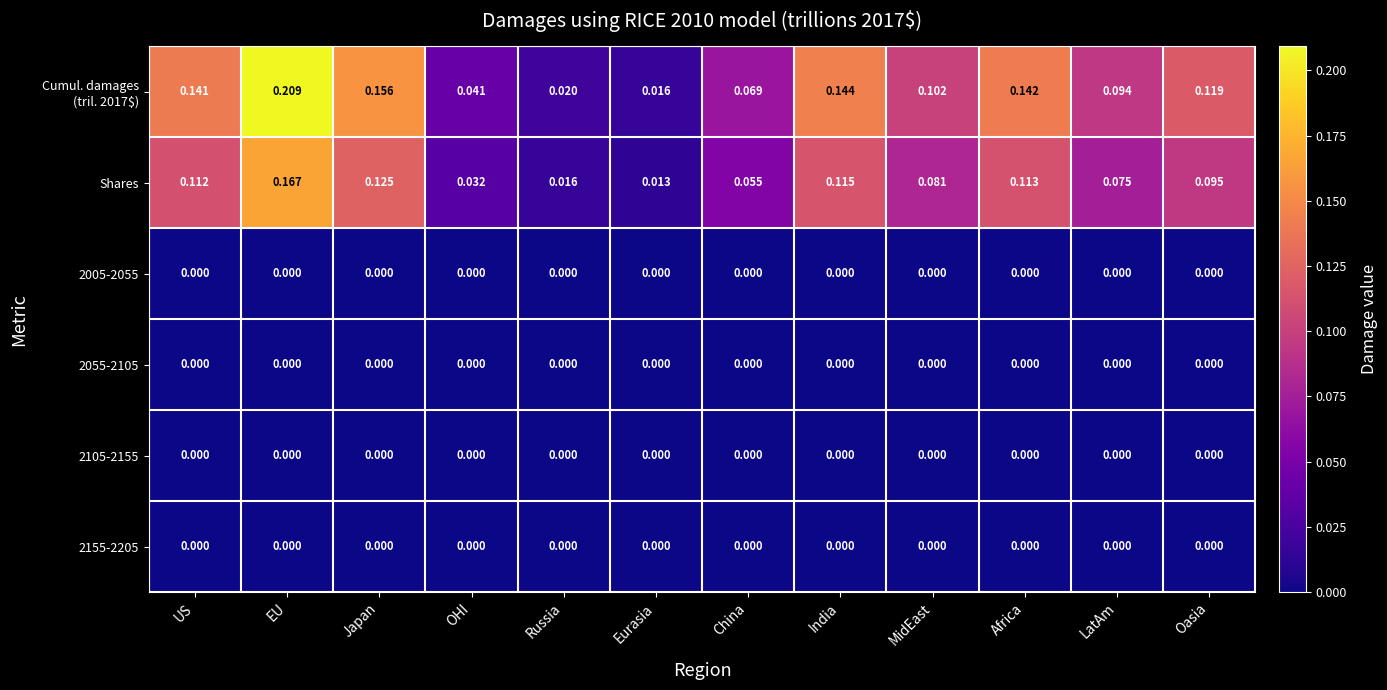

Is the value of Shares at India greater than the value of 2055-2105 at OHI?

Yes